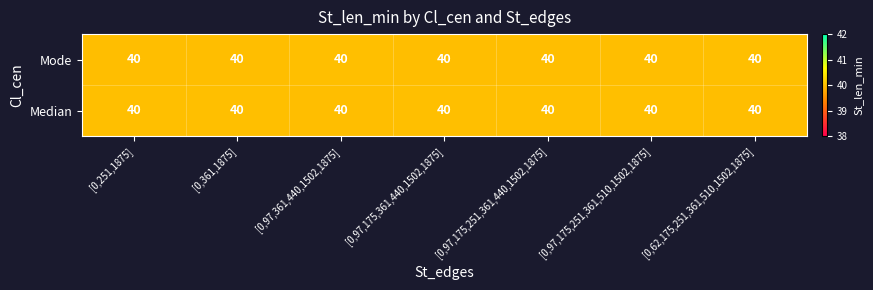

Which category has the highest value across all series?

[0,97,175,251,361,510,1502,1875]